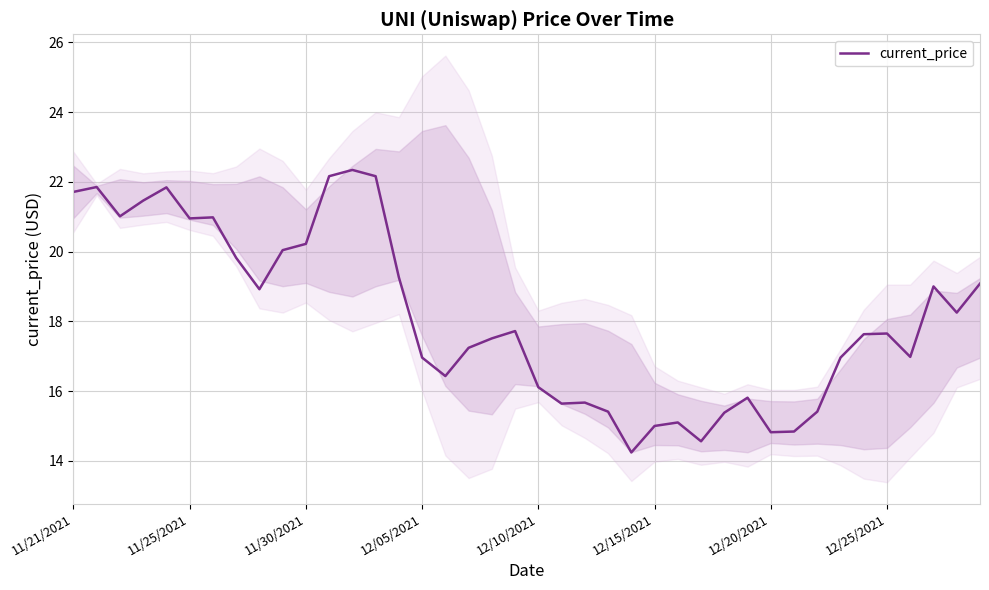

What is the minimum value for current_price?

14.2